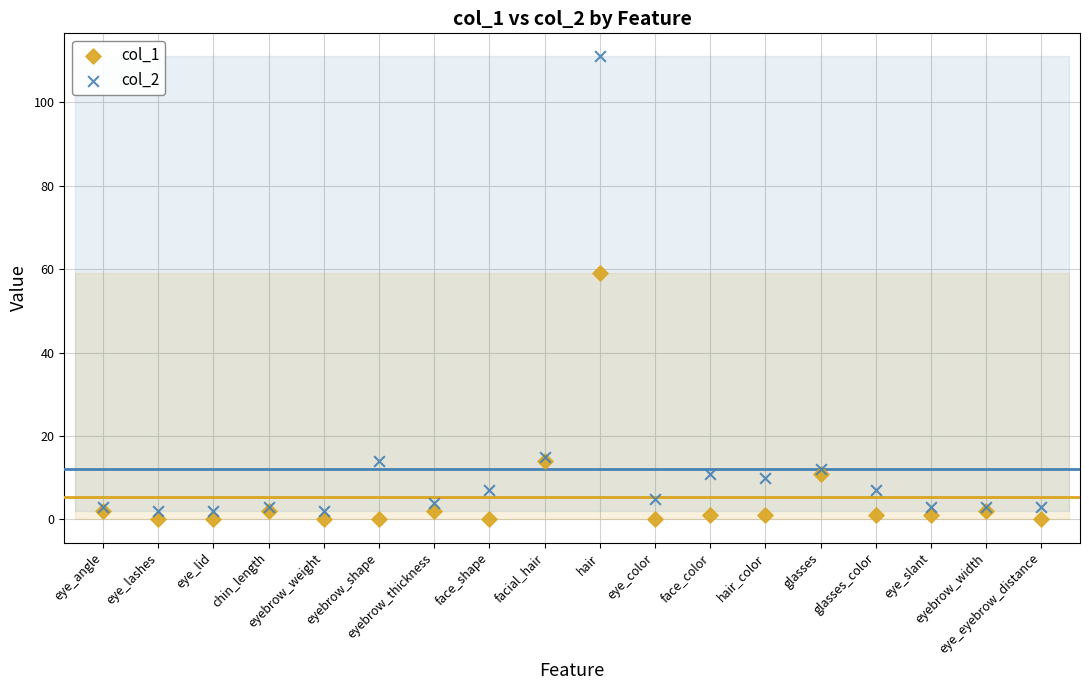

Which series reaches the maximum Y coordinate?

col_2